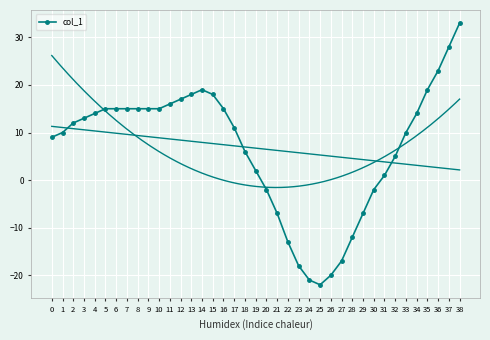

Count the number of data series in this chart.

1